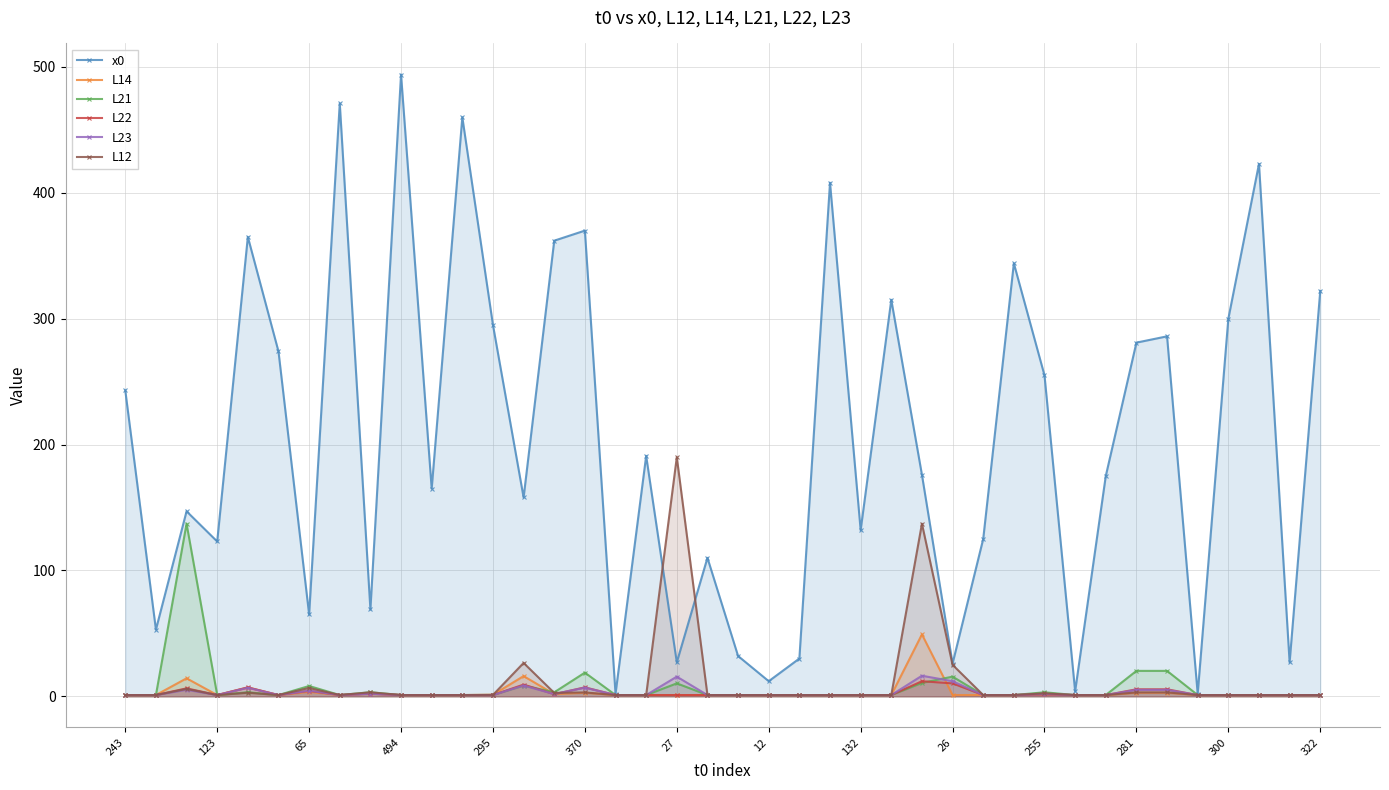

What is the label of the 24th point from the right?

16